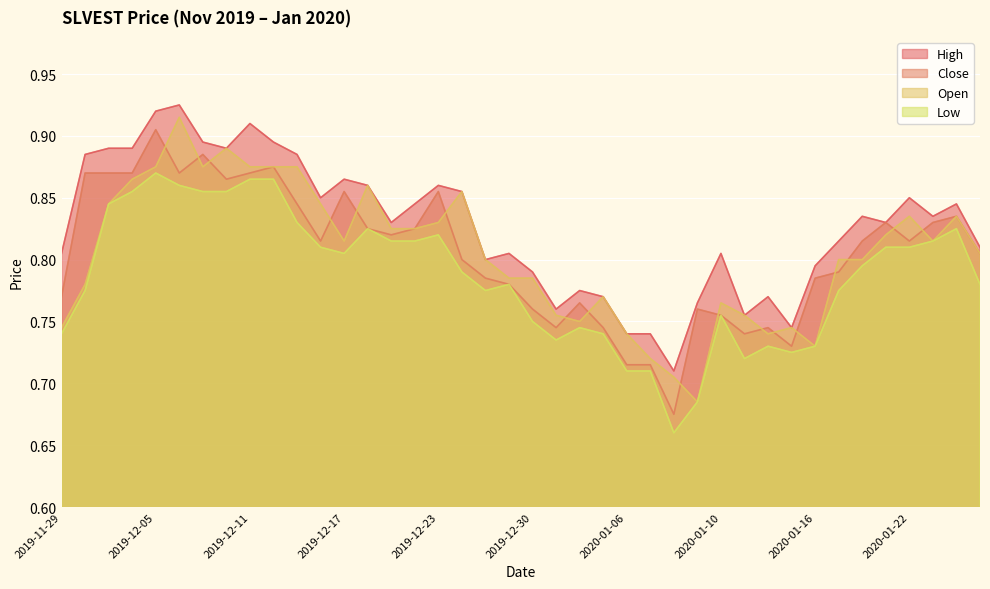

Rank the series at 2019-12-17 from highest to lowest value.

high, close, open, low